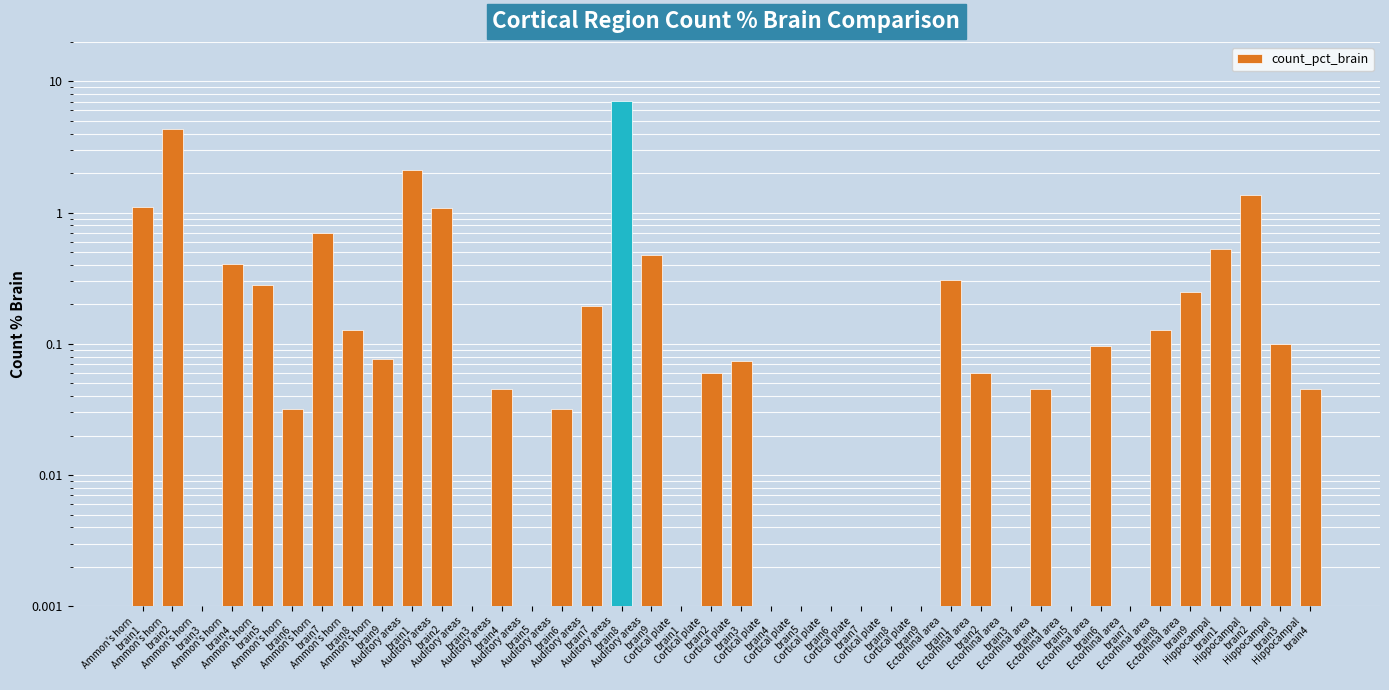

Reading left to right, what are all the values shown in this chart?

Ammon's horn
brain1=1.1	Ammon's horn
brain2=4.4	Ammon's horn
brain3=0.0	Ammon's horn
brain4=0.4	Ammon's horn
brain5=0.3	Ammon's horn
brain6=0.0	Ammon's horn
brain7=0.7	Ammon's horn
brain8=0.1	Ammon's horn
brain9=0.1	Auditory areas
brain1=2.1	Auditory areas
brain2=1.1	Auditory areas
brain3=0.0	Auditory areas
brain4=0.0	Auditory areas
brain5=0.0	Auditory areas
brain6=0.0	Auditory areas
brain7=0.2	Auditory areas
brain8=7.1	Auditory areas
brain9=0.5	Cortical plate
brain1=0.0	Cortical plate
brain2=0.1	Cortical plate
brain3=0.1	Cortical plate
brain4=0.0	Cortical plate
brain5=0.0	Cortical plate
brain6=0.0	Cortical plate
brain7=0.0	Cortical plate
brain8=0.0	Cortical plate
brain9=0.0	Ectorhinal area
brain1=0.3	Ectorhinal area
brain2=0.1	Ectorhinal area
brain3=0.0	Ectorhinal area
brain4=0.0	Ectorhinal area
brain5=0.0	Ectorhinal area
brain6=0.1	Ectorhinal area
brain7=0.0	Ectorhinal area
brain8=0.1	Ectorhinal area
brain9=0.2	Hippocampal
brain1=0.5	Hippocampal
brain2=1.4	Hippocampal
brain3=0.1	Hippocampal
brain4=0.0